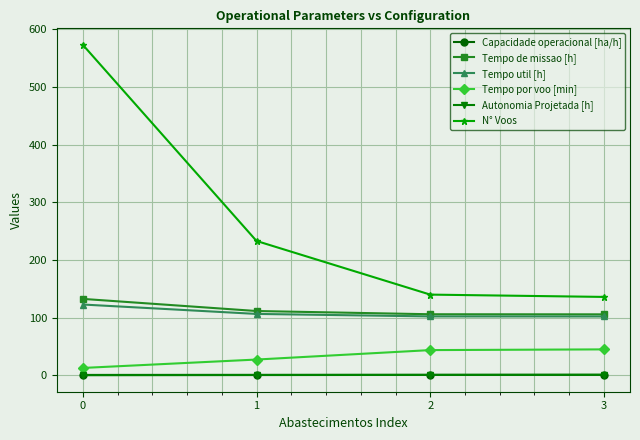

True or false: N° Voos and Capacidade operacional [ha/h] intersect in this chart.

False